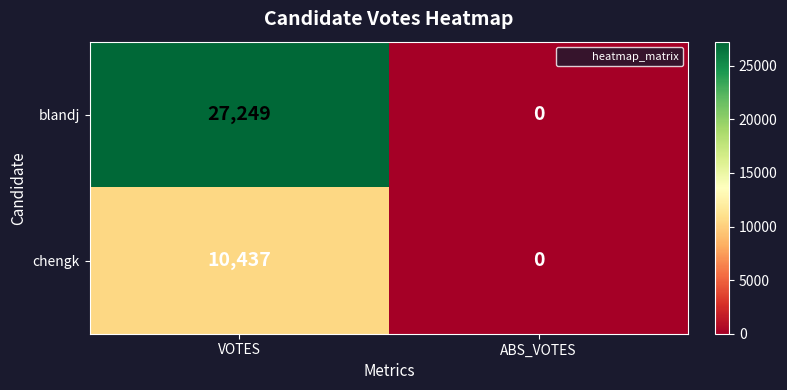

What is the sum of all chengk values?

10437